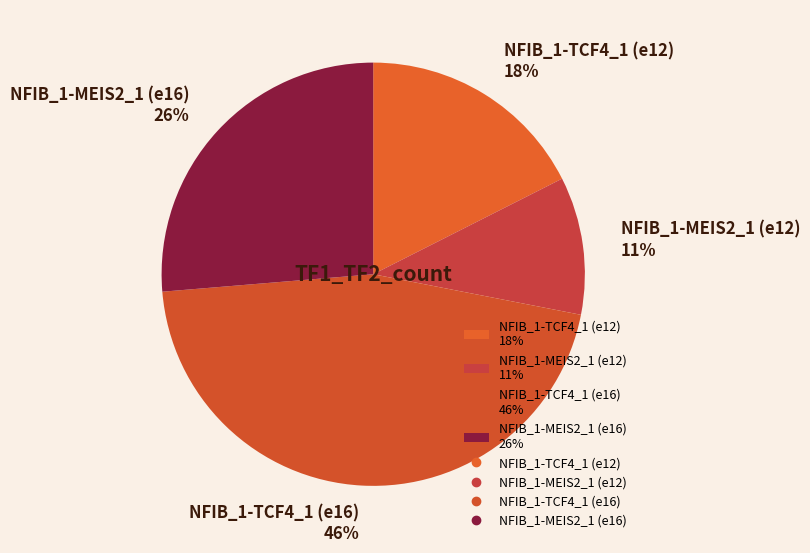

Is there a majority slice in this chart?

No